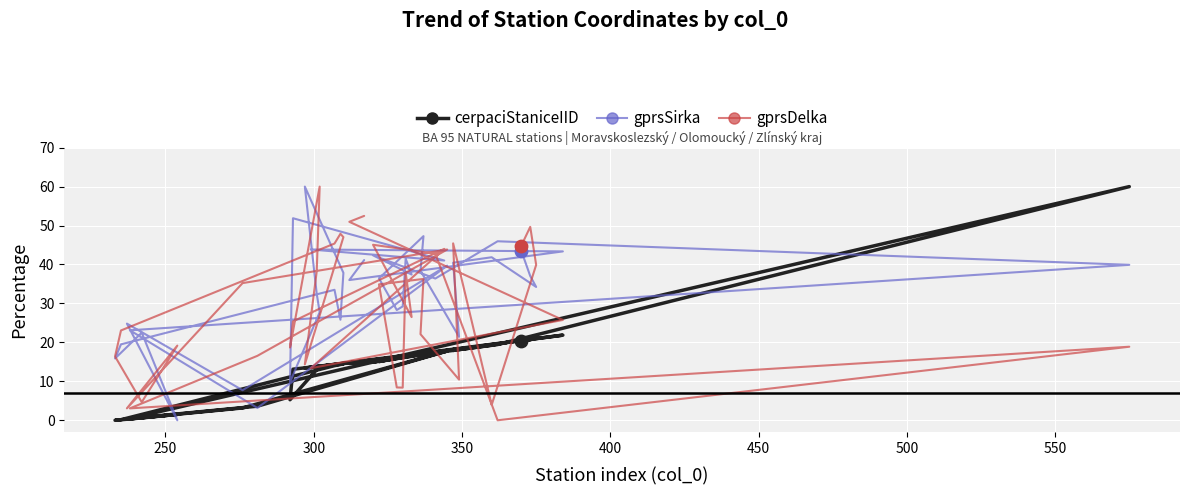

Which series has the largest Y range (max minus min)?

cerpaciStaniceIID